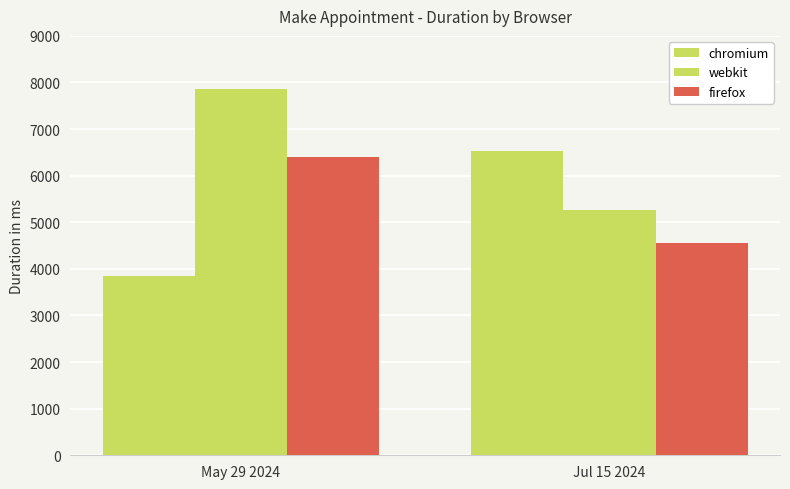

What is the highest value of the firefox series?

6411